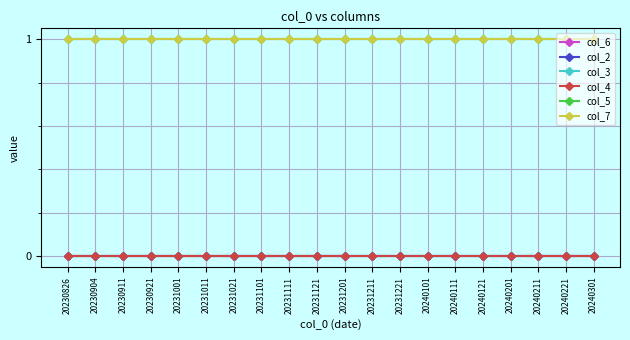

Is this an area chart (filled region under the line)?

No